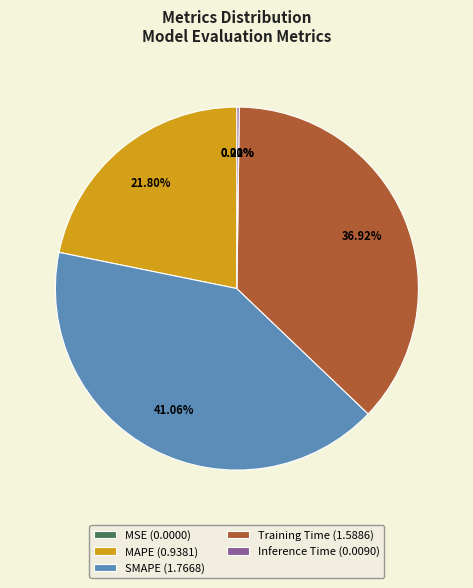

What percentage do Training Time and SMAPE together represent?

78.0%